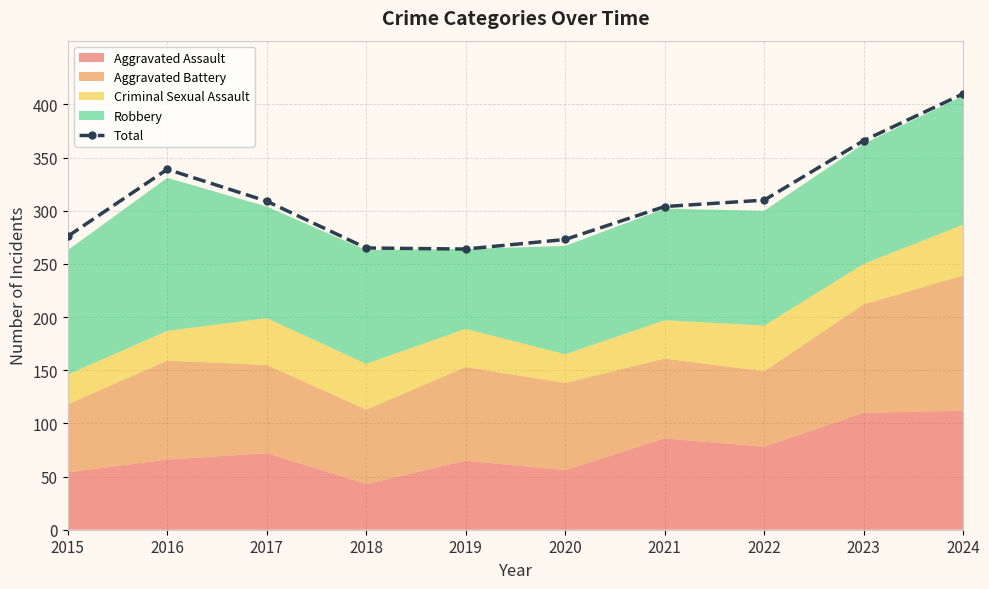

What is the change in value from 2015 to 2017?

+33